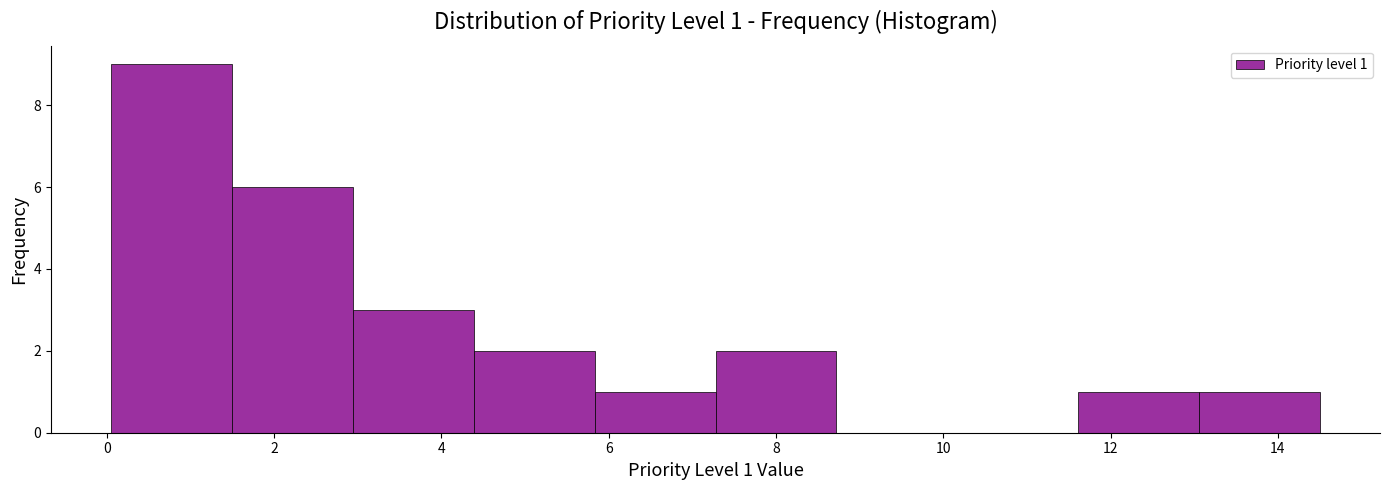

Over which range of the x-axis is the bar tallest?

0.0 to 1.4